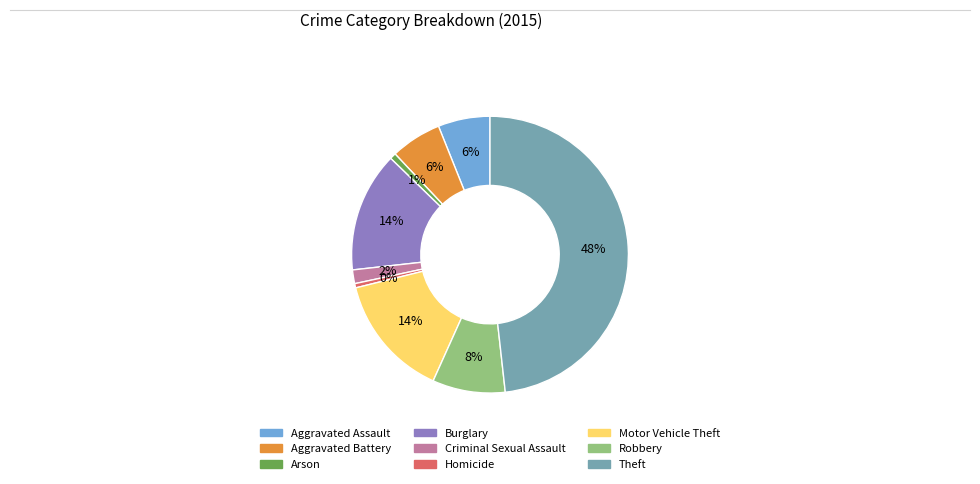

True or false: Arson accounts for 11% of the total.

False